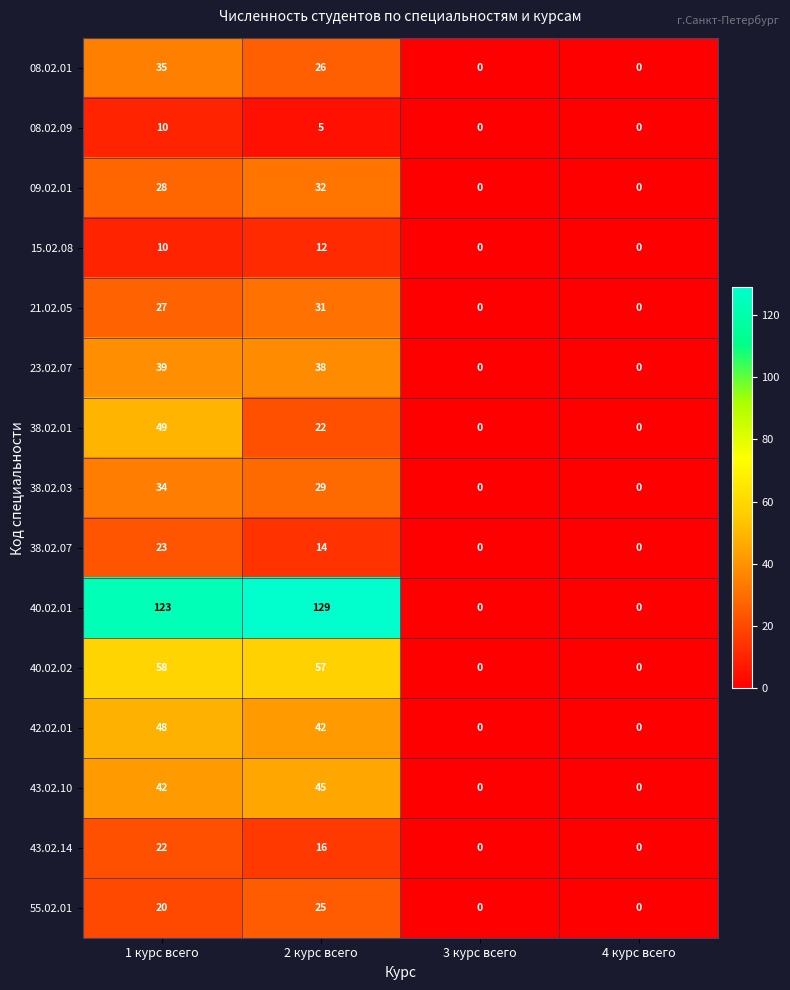

What is the average value of the 38.02.01 series?

18